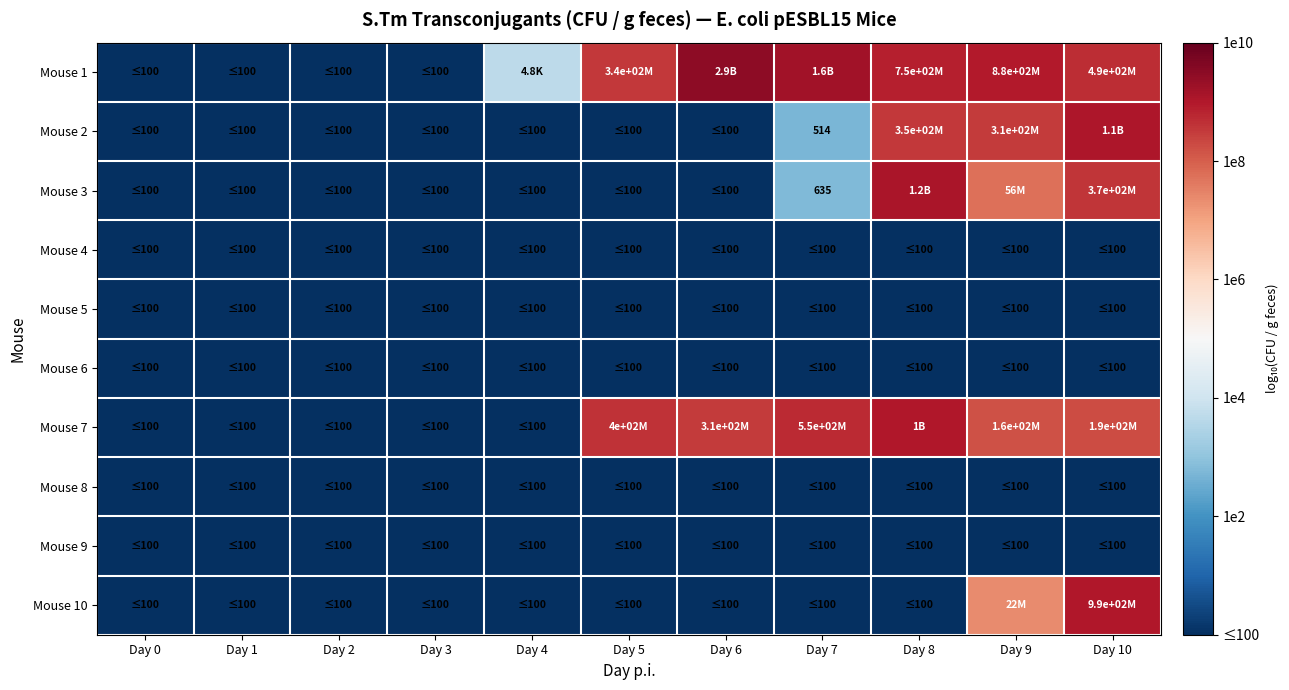

At how many categories does at least one series exceed 6?

6